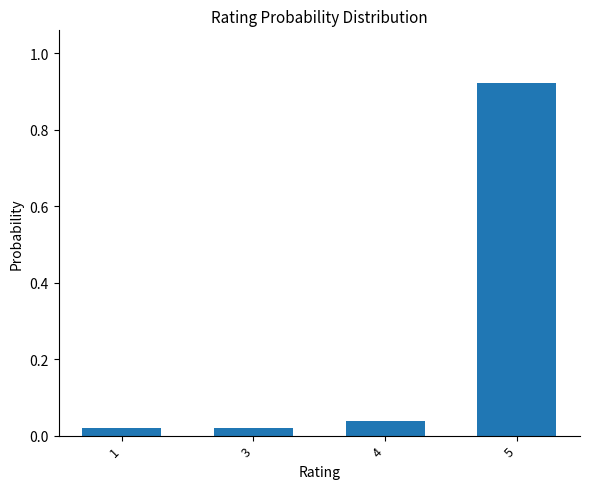

What is the change in value from 4 to 5?

+0.9